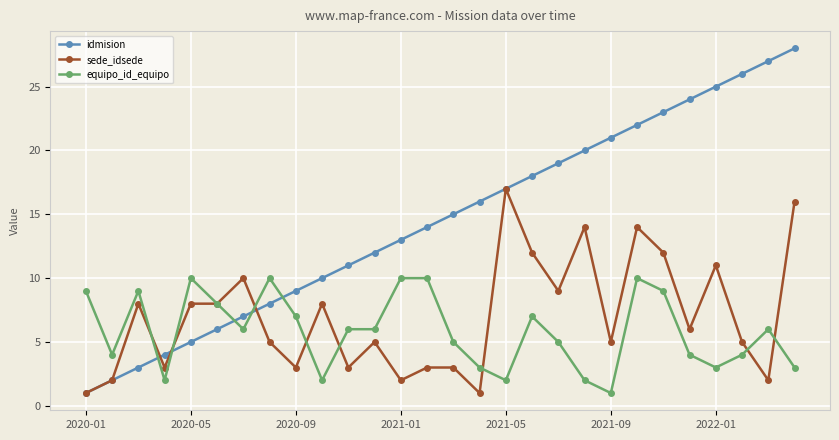

Which series has the largest range (max minus min)?

idmision